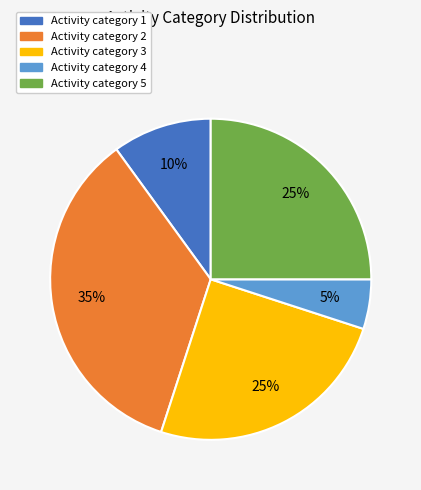

Is there any slice that represents more than half of the pie?

No